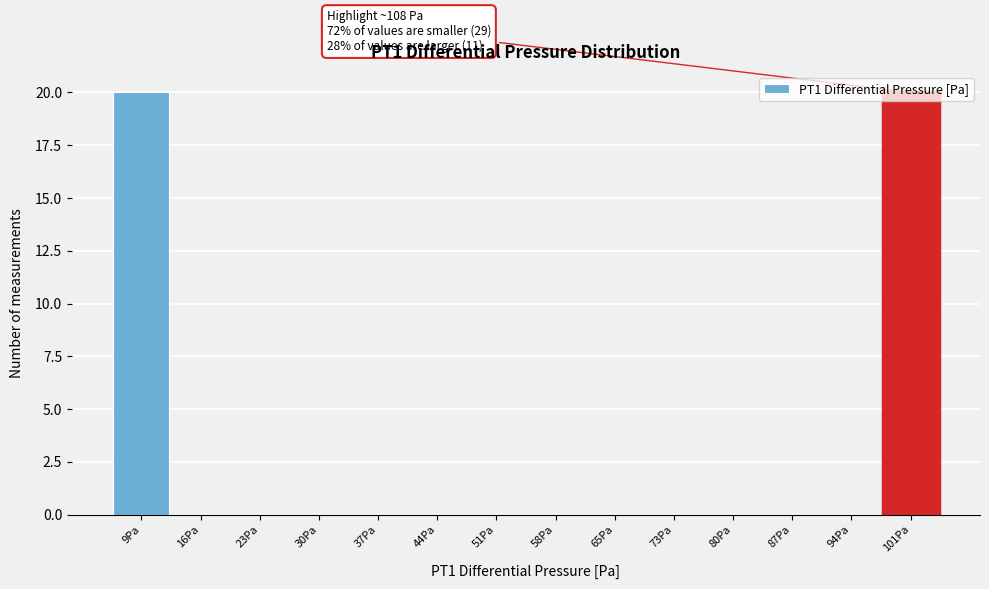

What is the sum of all values?

40